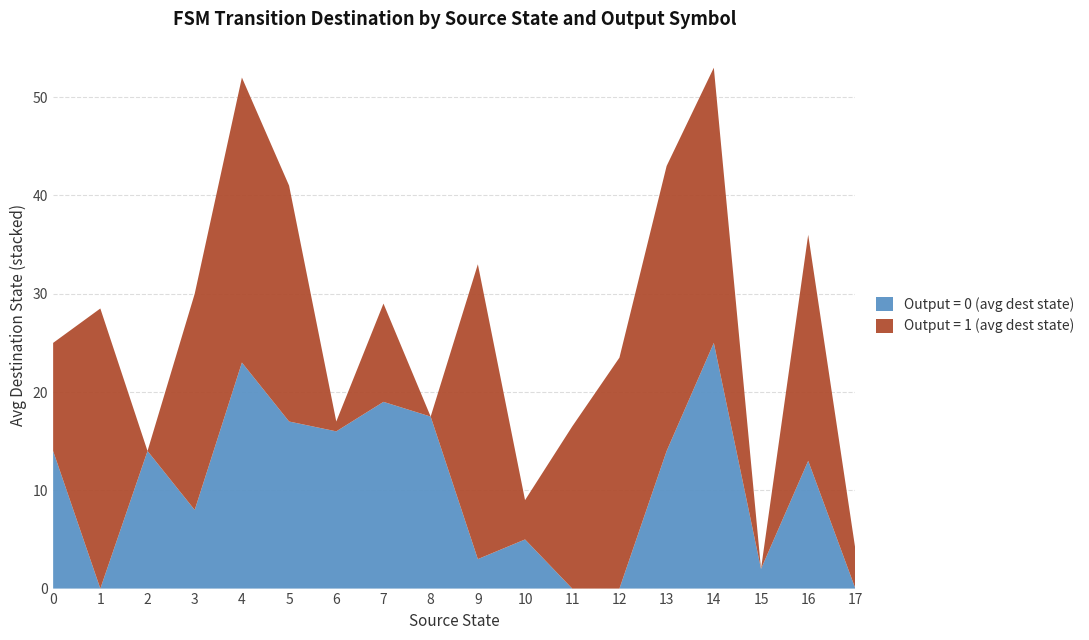

What is the difference between the maximum and minimum values in the Output = 0 (avg dest state) series?

25.0